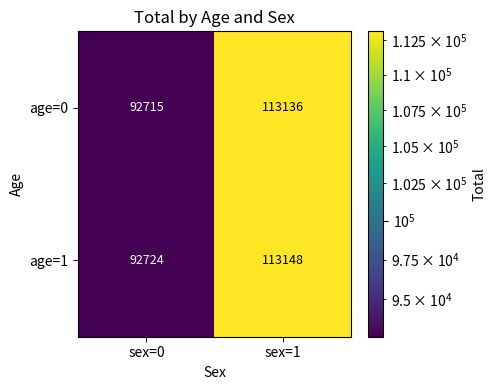

What is the difference between the maximum and minimum values in the age=1 series?

20424